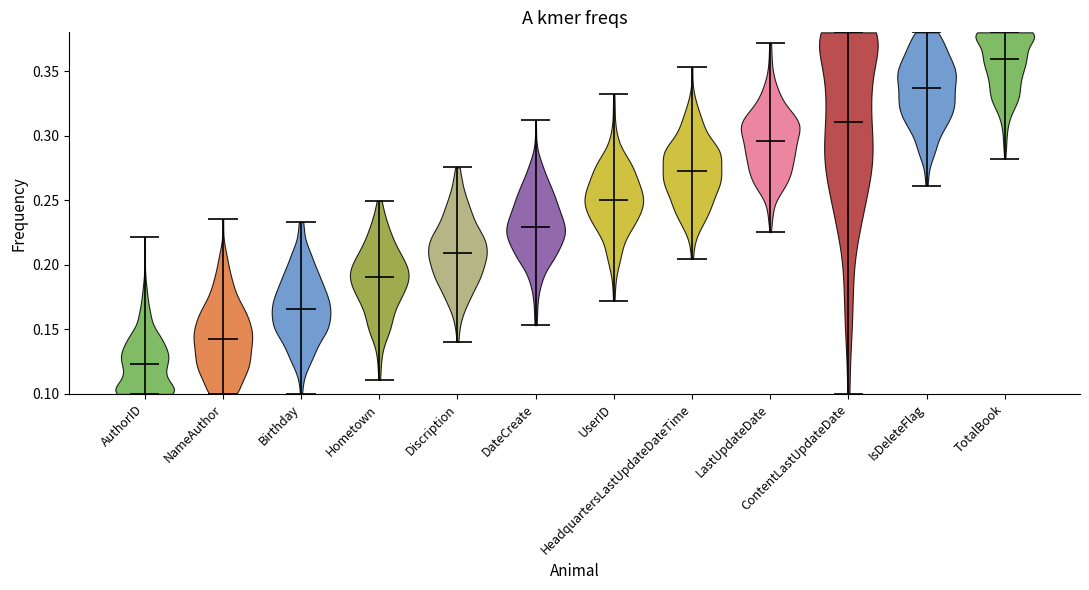

Reading left to right, read every violin against the y-axis: where its median line is, and the lowest and highest points it reaches. The values are not printed on the chart, so give them approximately, as read against the axis.

AuthorID: median line 0.125, lowest point 0.100, highest point 0.220
NameAuthor: median line 0.145, lowest point 0.100, highest point 0.235
Birthday: median line 0.165, lowest point 0.100, highest point 0.235
Hometown: median line 0.190, lowest point 0.110, highest point 0.250
Discription: median line 0.210, lowest point 0.140, highest point 0.275
DateCreate: median line 0.230, lowest point 0.155, highest point 0.310
UserID: median line 0.250, lowest point 0.170, highest point 0.330
HeadquartersLastUpdateDateTime: median line 0.270, lowest point 0.205, highest point 0.355
LastUpdateDate: median line 0.295, lowest point 0.225, highest point 0.370
ContentLastUpdateDate: median line 0.310, lowest point 0.100, highest point 0.380
IsDeleteFlag: median line 0.335, lowest point 0.260, highest point 0.380
TotalBook: median line 0.360, lowest point 0.280, highest point 0.380